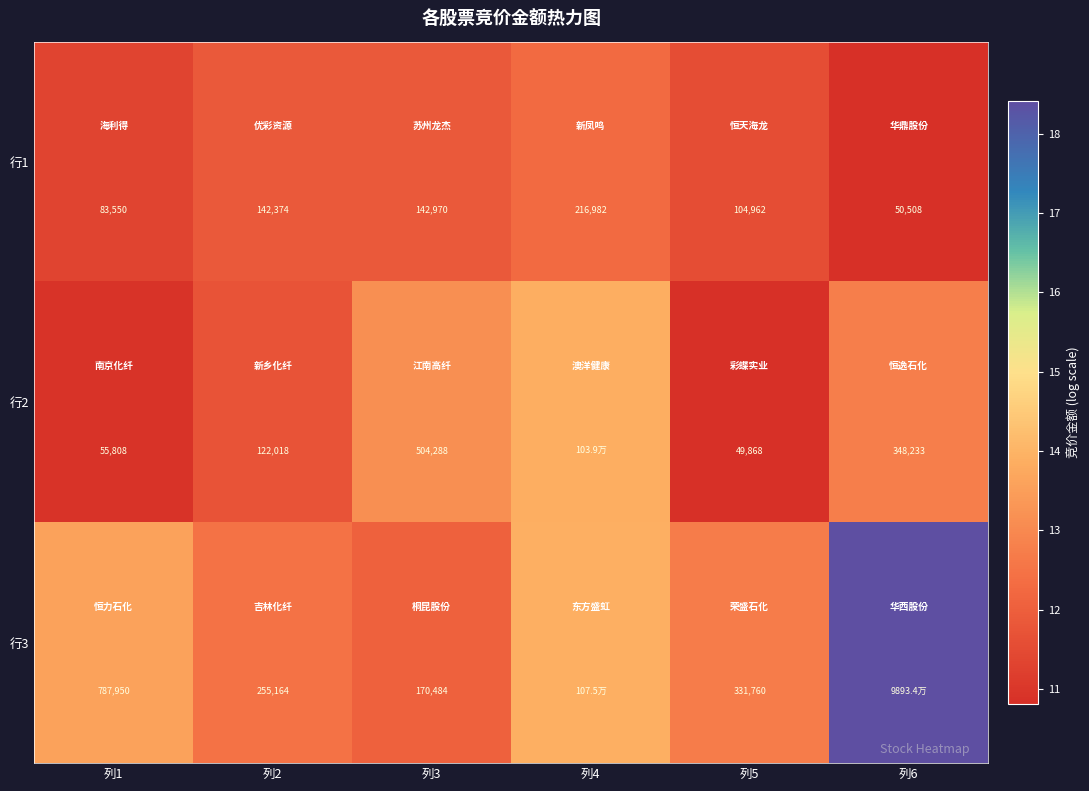

What value does the 行3 series have at 列3?

12.0